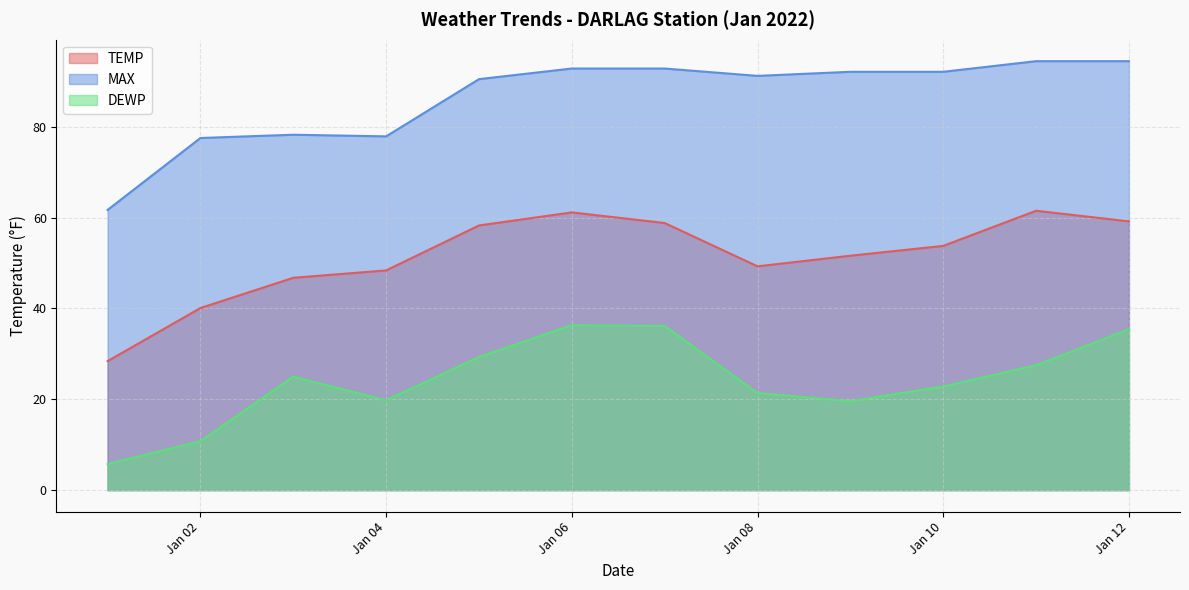

Where does the DEWP series first go above 24?

2022-01-03